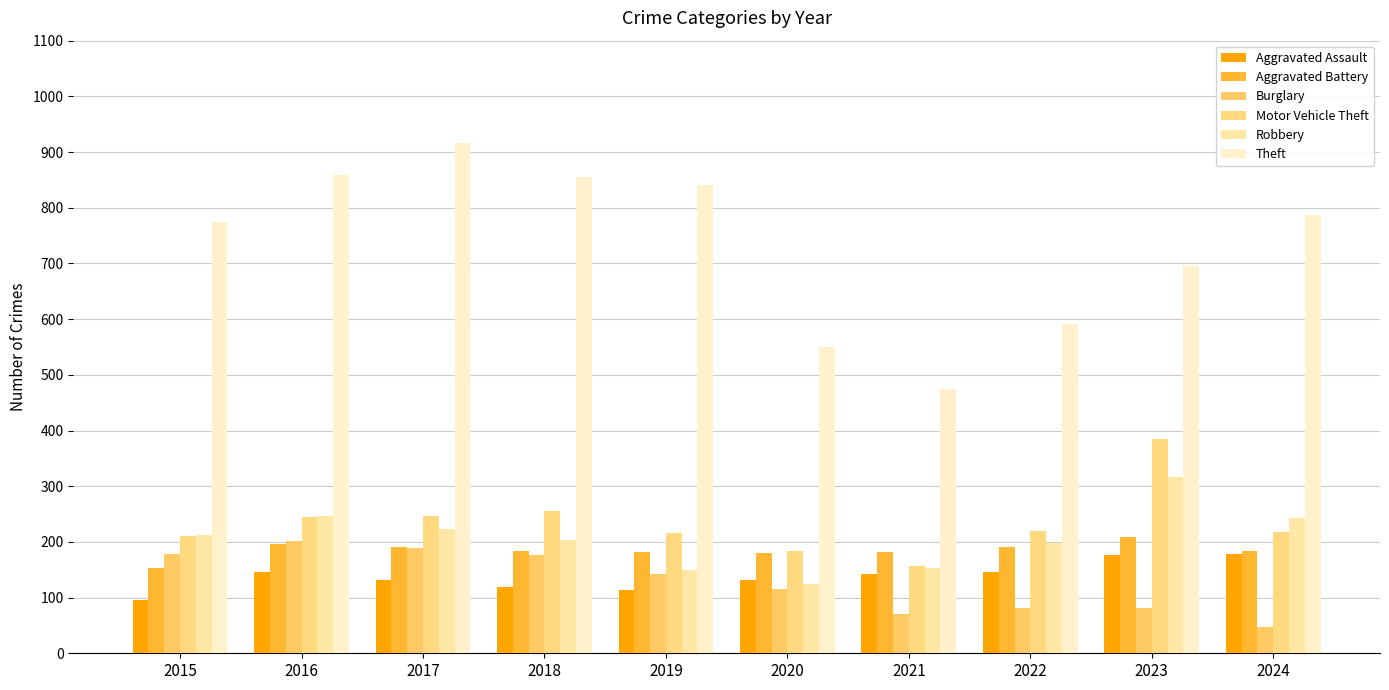

What is the smallest value displayed?

47